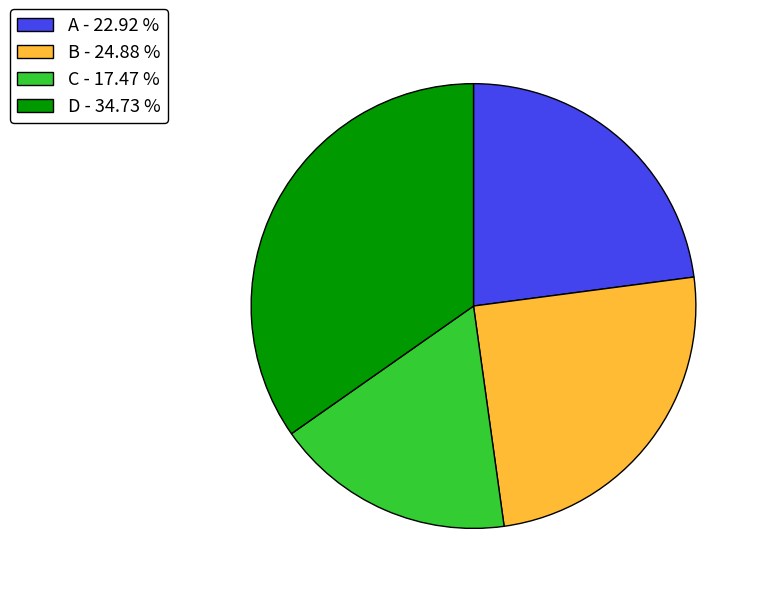

Which slice is the smallest?

C - 17.47 %